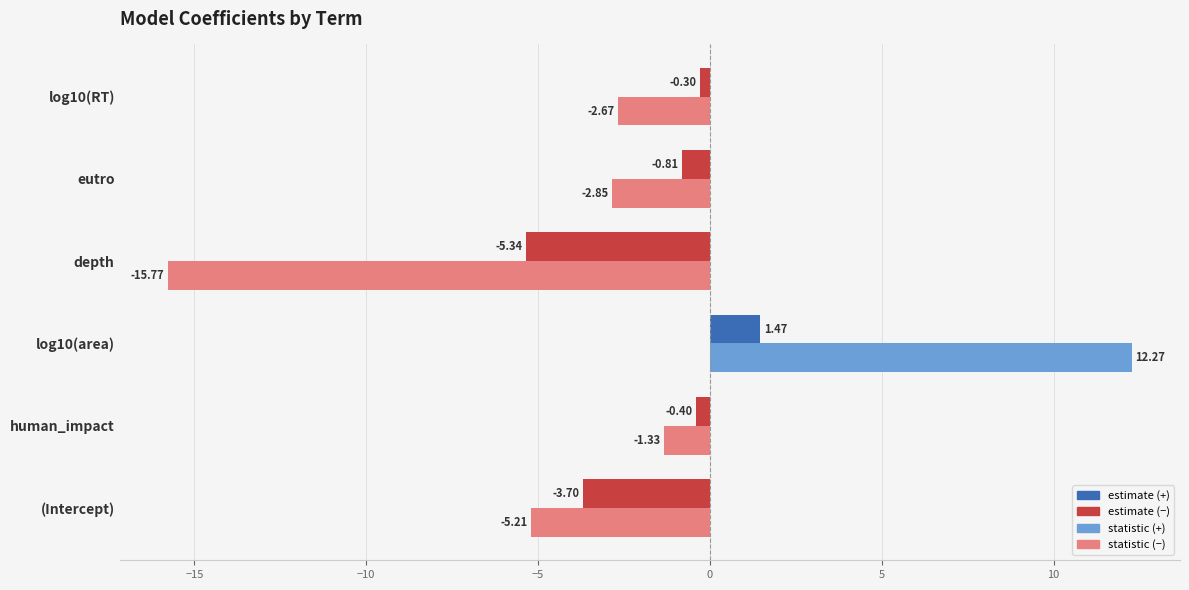

At which category does the chart reach its minimum across all series?

depth